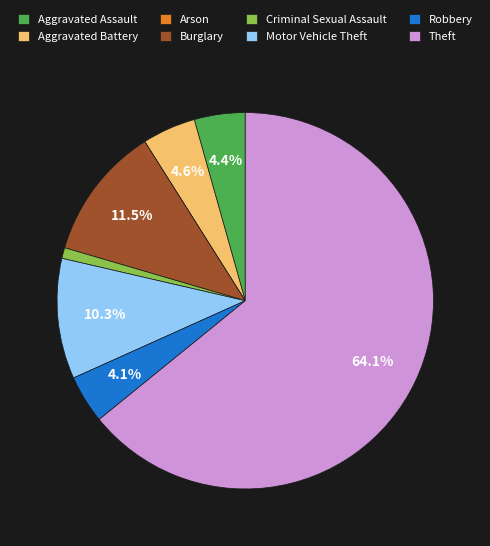

Is it true that Theft is 64% of the pie?

True